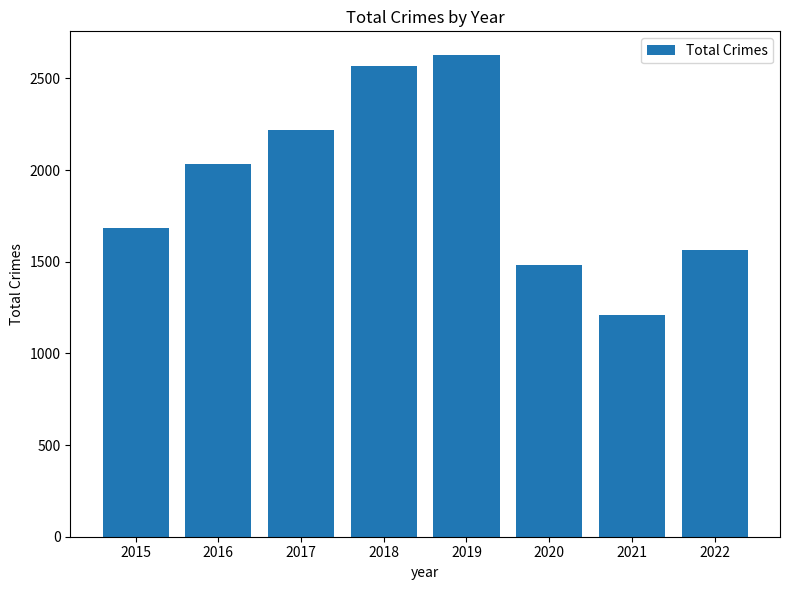

True or false: the data shows 3192 at 2016.

False